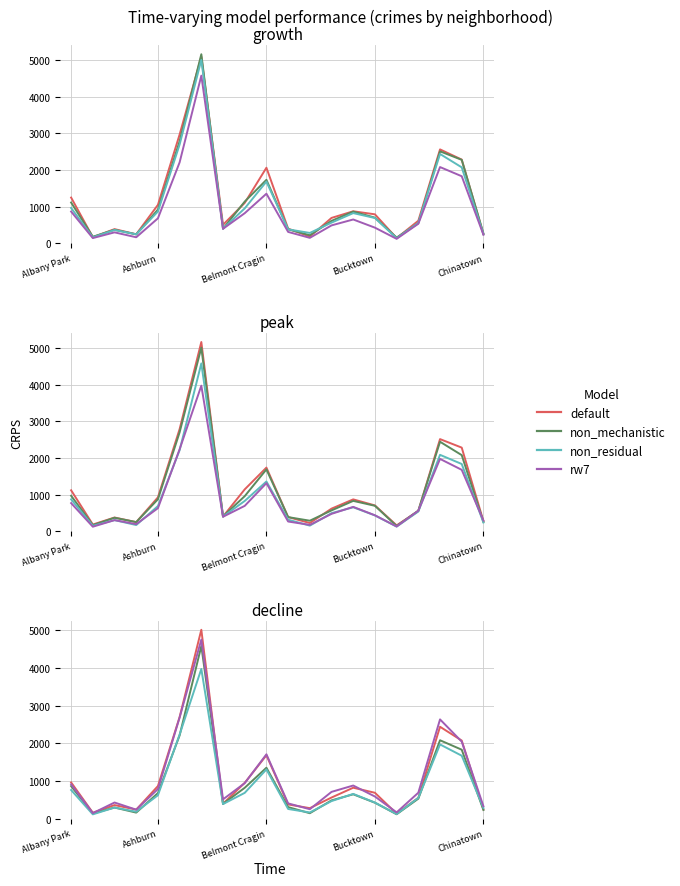

How many interior local valleys does the default series have?

5